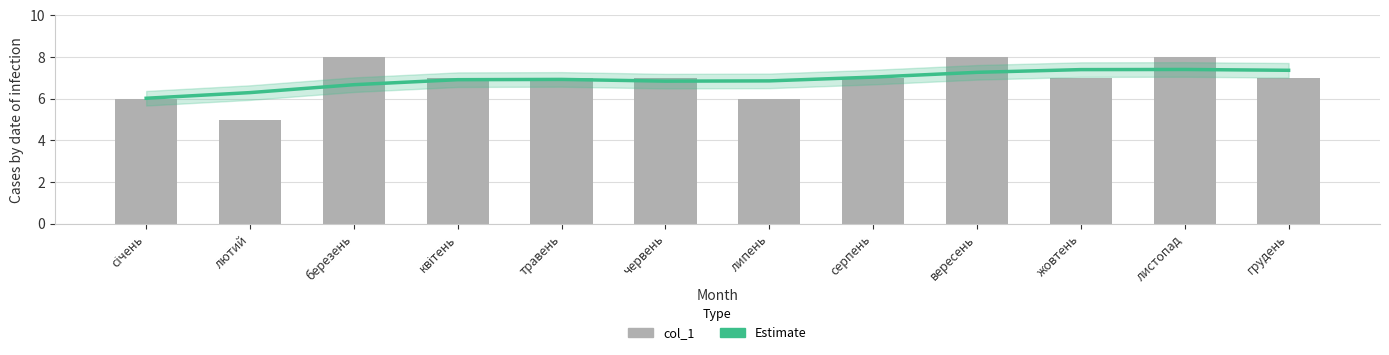

Between серпень and січень, which is larger?

серпень